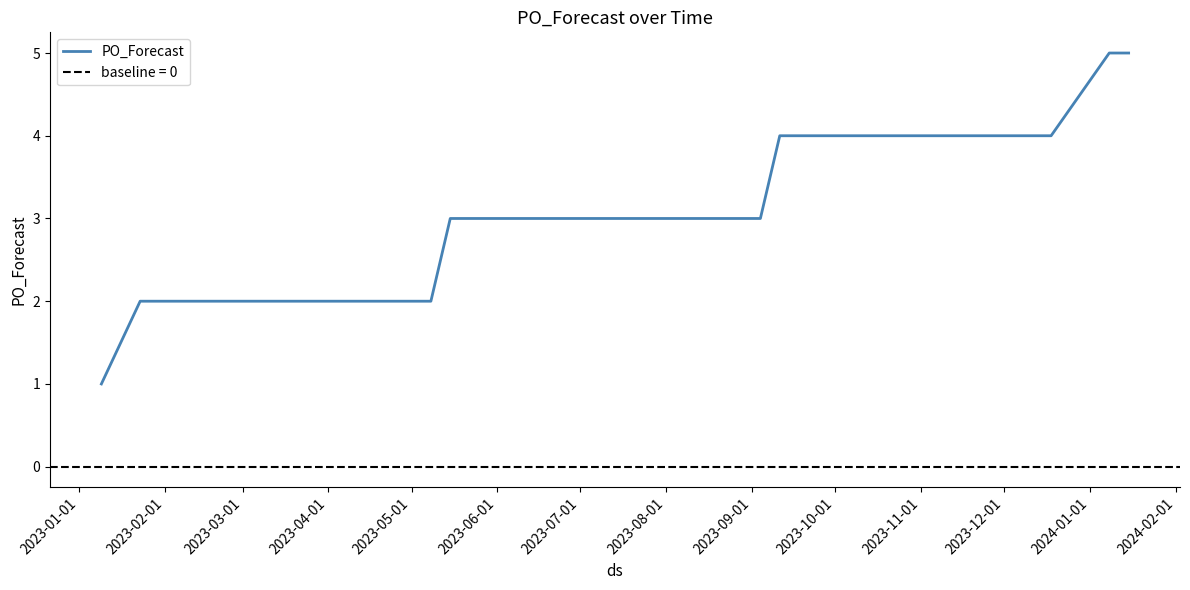

Approximately how many times larger is the value at 2023-10-01 compared to 2023-01-01?

3.0